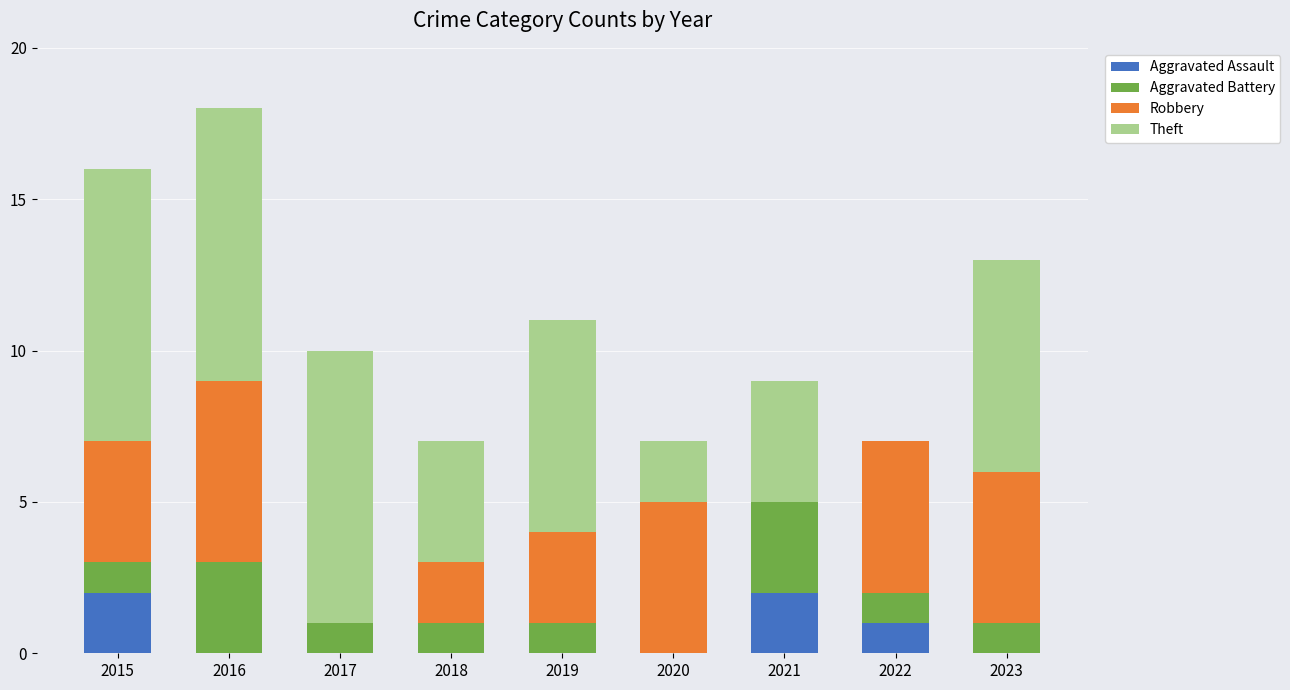

At which category is the sum across all series the highest?

2016